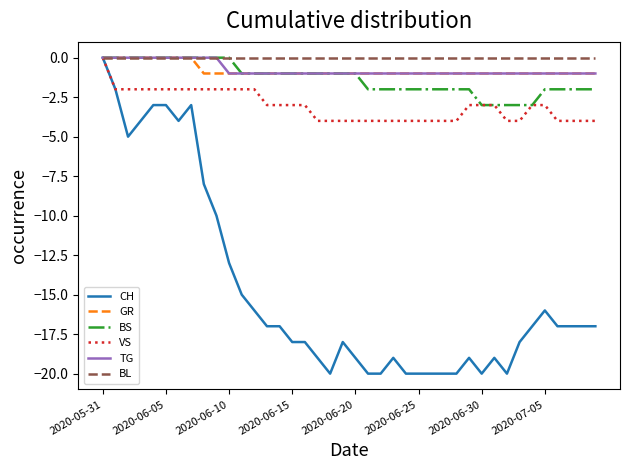

What is the difference between the second highest and second lowest values in the VS series?

2